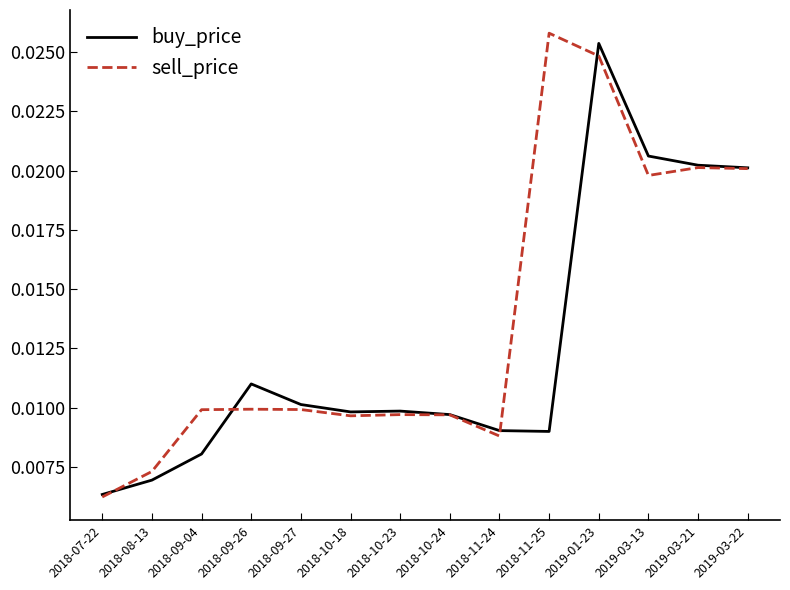

At how many categories does at least one series exceed 0?

14